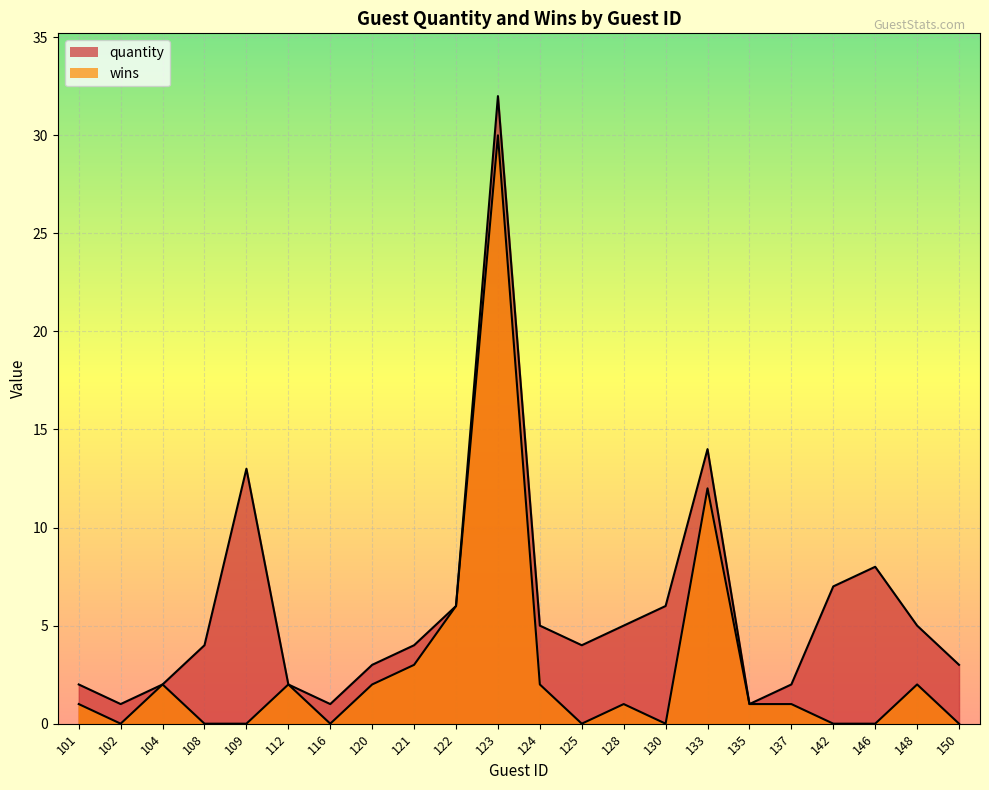

At how many categories does at least one series exceed 2?

15